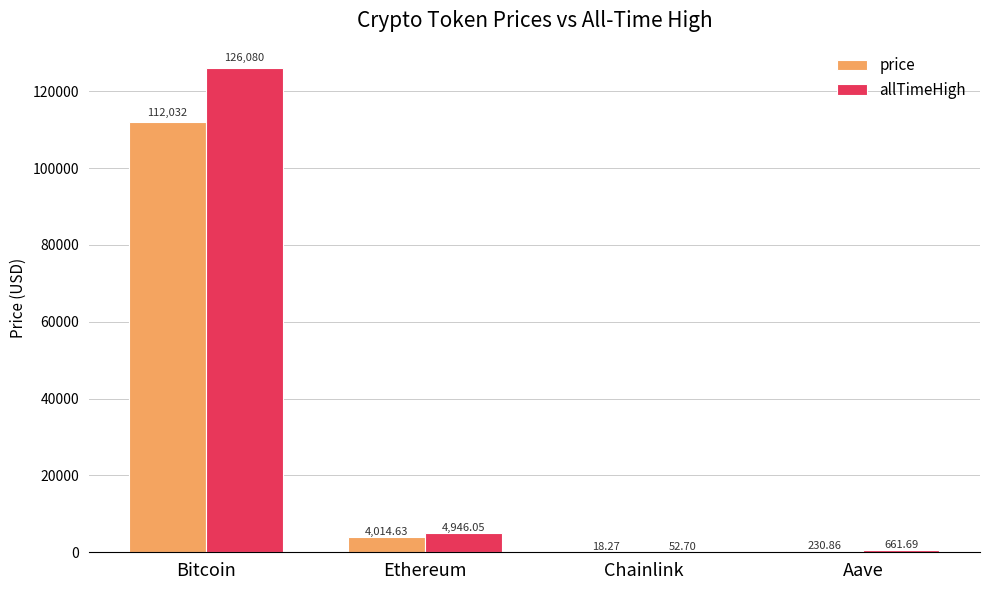

What is the difference between the price values at Bitcoin and Aave?

111801.1